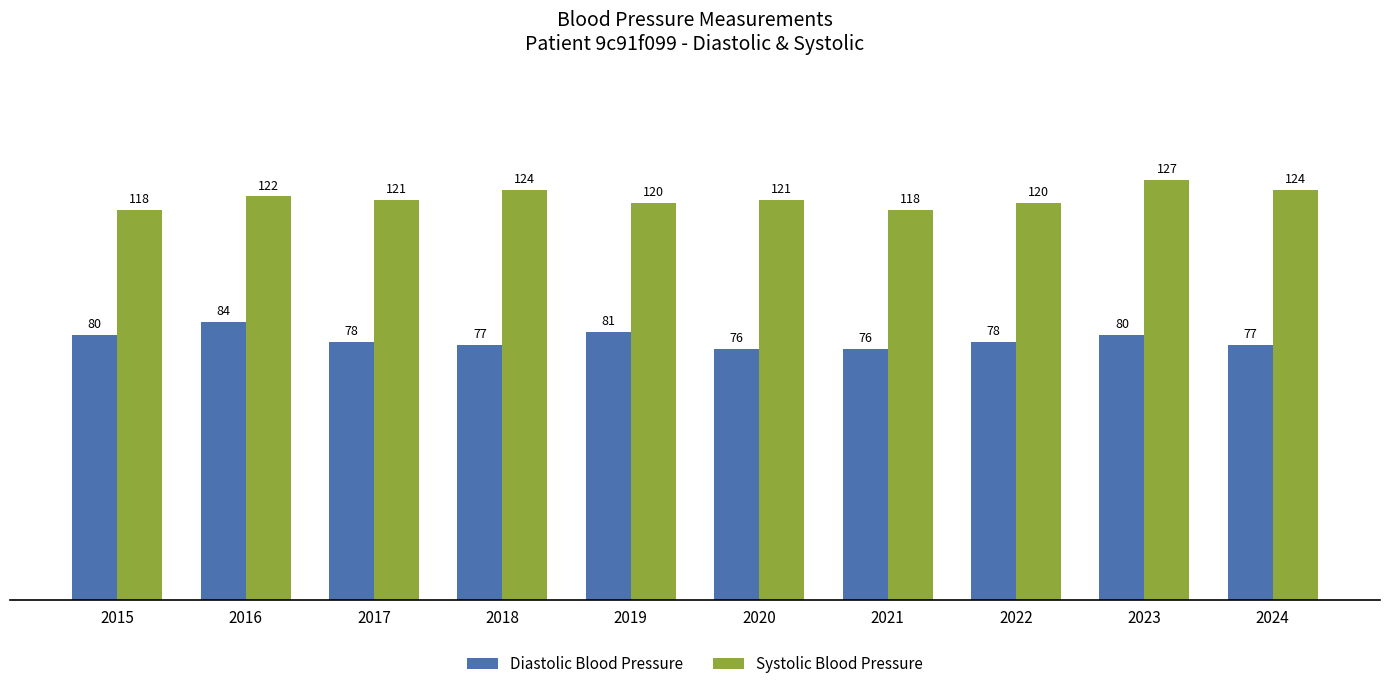

What is the total value across all series at 2022?

198